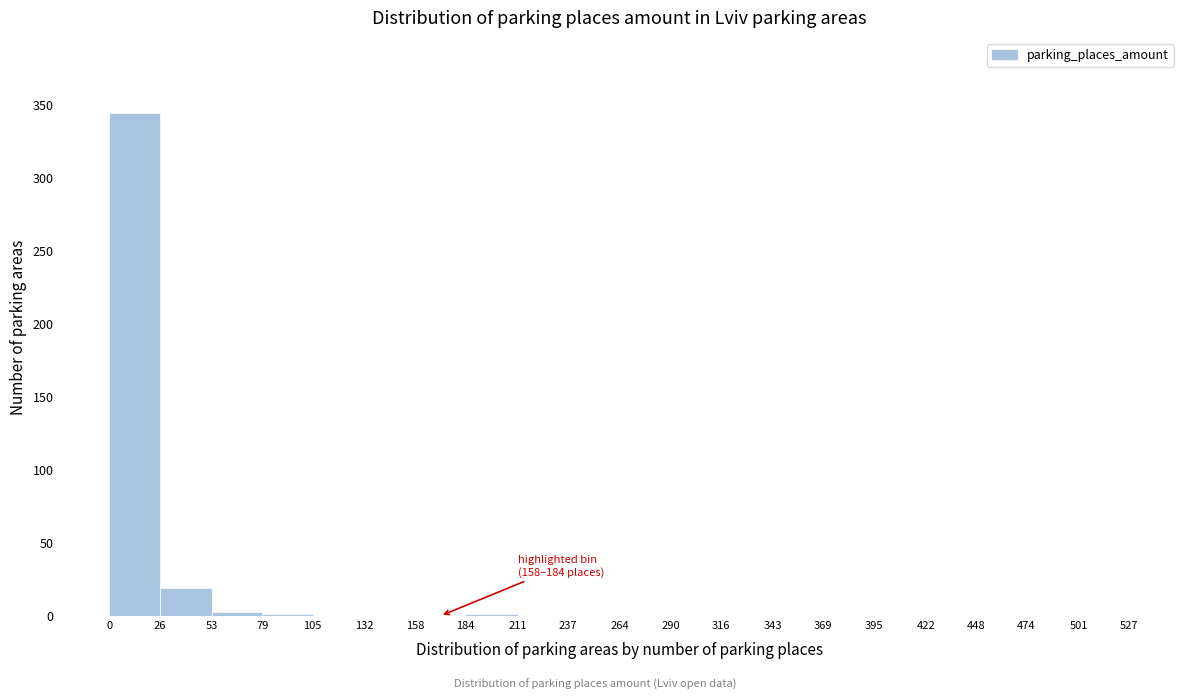

Which range on the x-axis has the tallest bar?

0 to 26